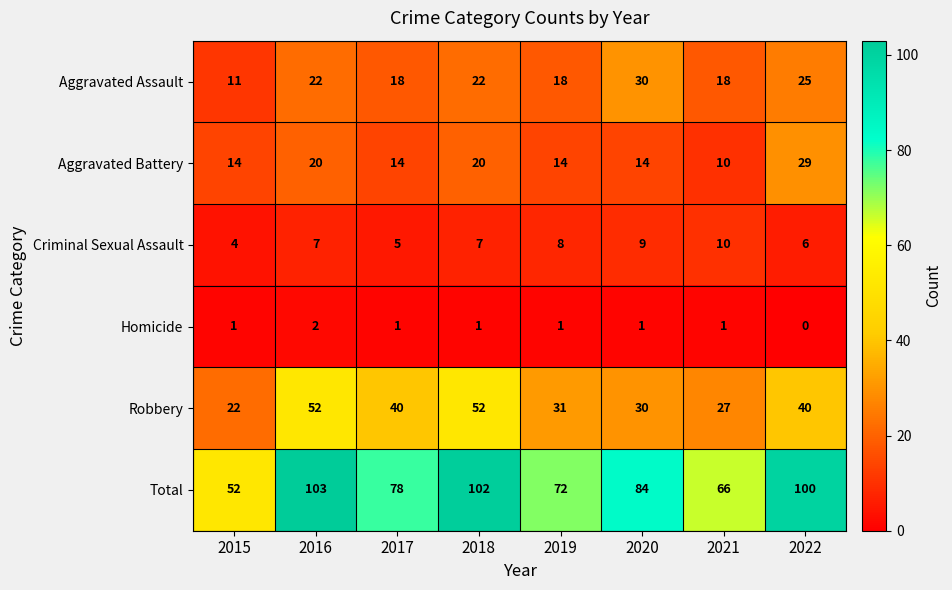

Which series has the largest range (max minus min)?

Total